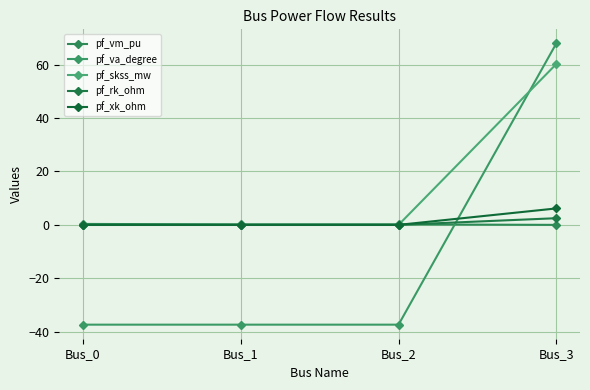

True or false: pf_xk_ohm has more than 0 points higher than both neighbors.

False